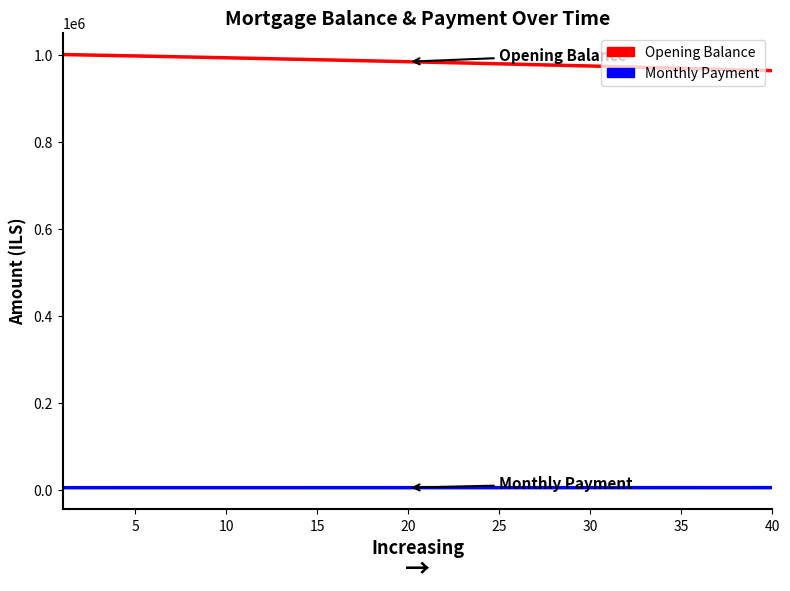

List the series in order of their peak value, highest first.

Opening Balance, Monthly Payment